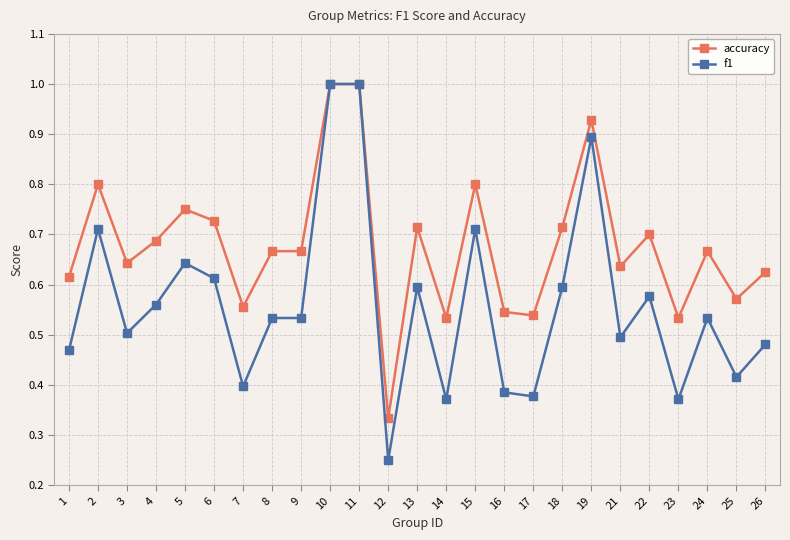

Which series has the widest spread of values?

f1